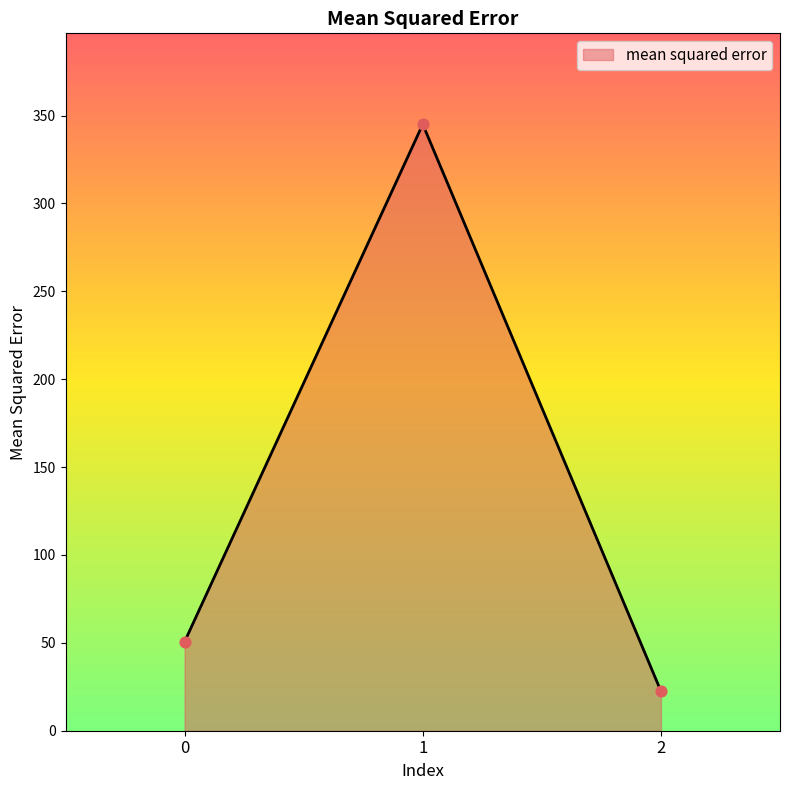

What is the change in value from 0 to 1?

+294.4